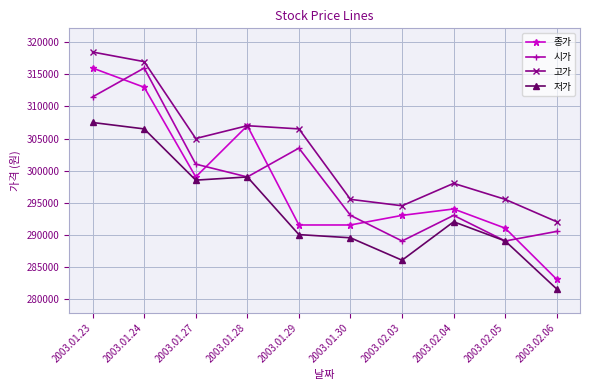

What are all the series names shown in the legend?

종가, 시가, 고가, 저가